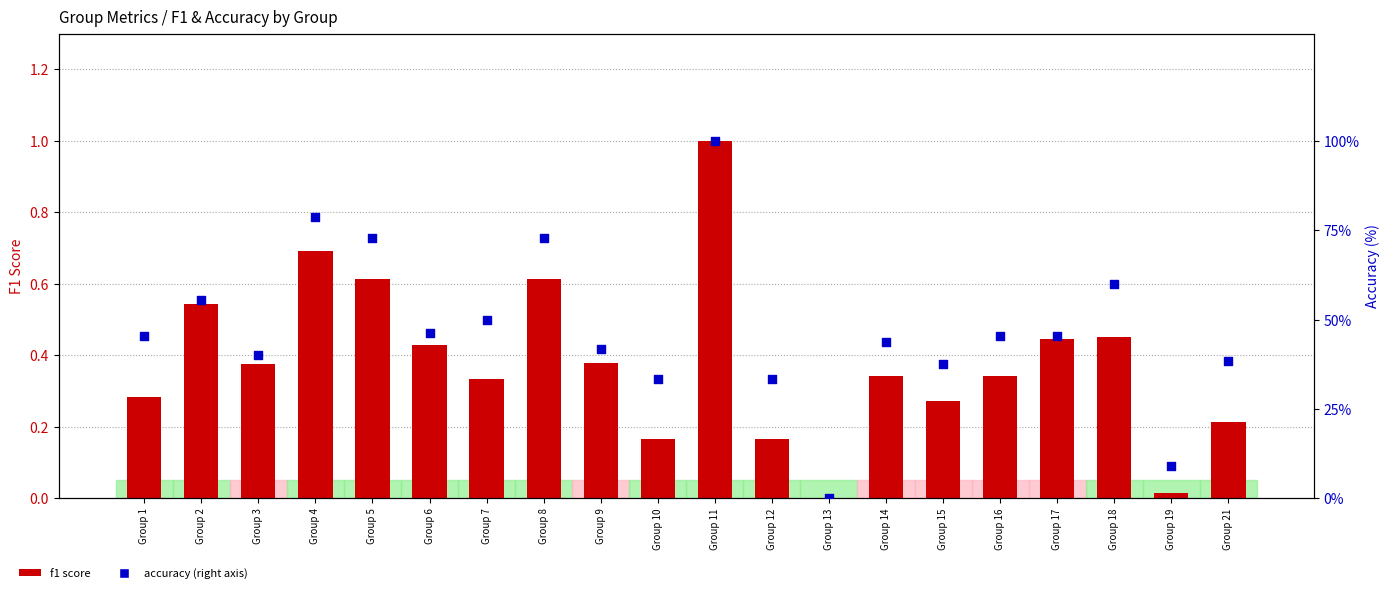

At how many categories does at least one series exceed 8?

19